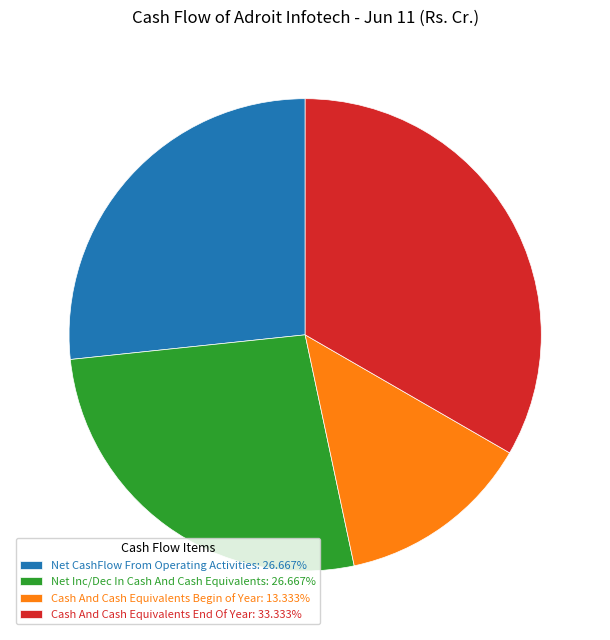

What is the ratio of the value at Net CashFlow From Operating Activities: 26.667% to the value at Net Inc/Dec In Cash And Cash Equivalents: 26.667%?

1.0